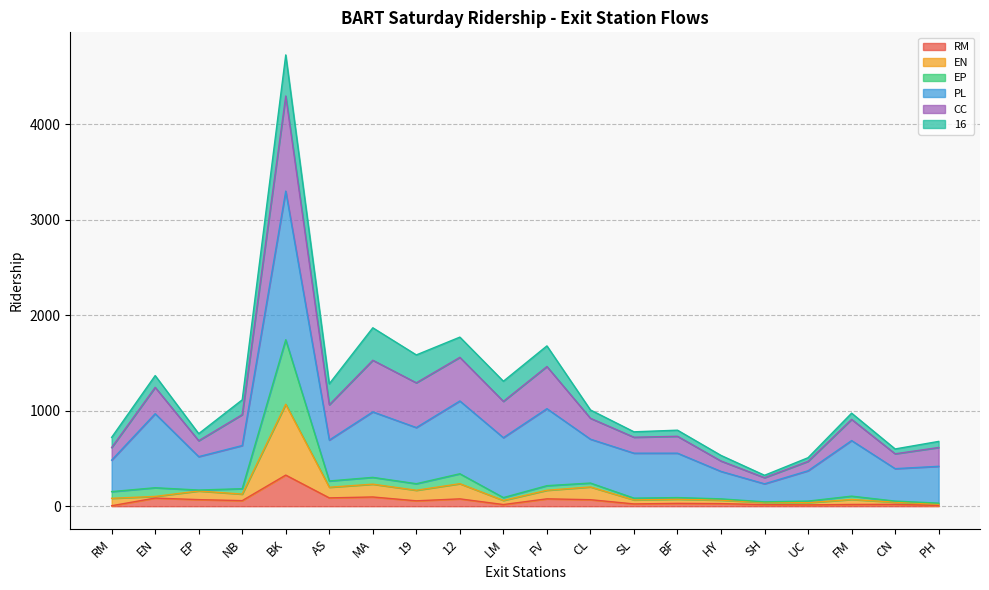

At which category is the sum across all series the highest?

BK